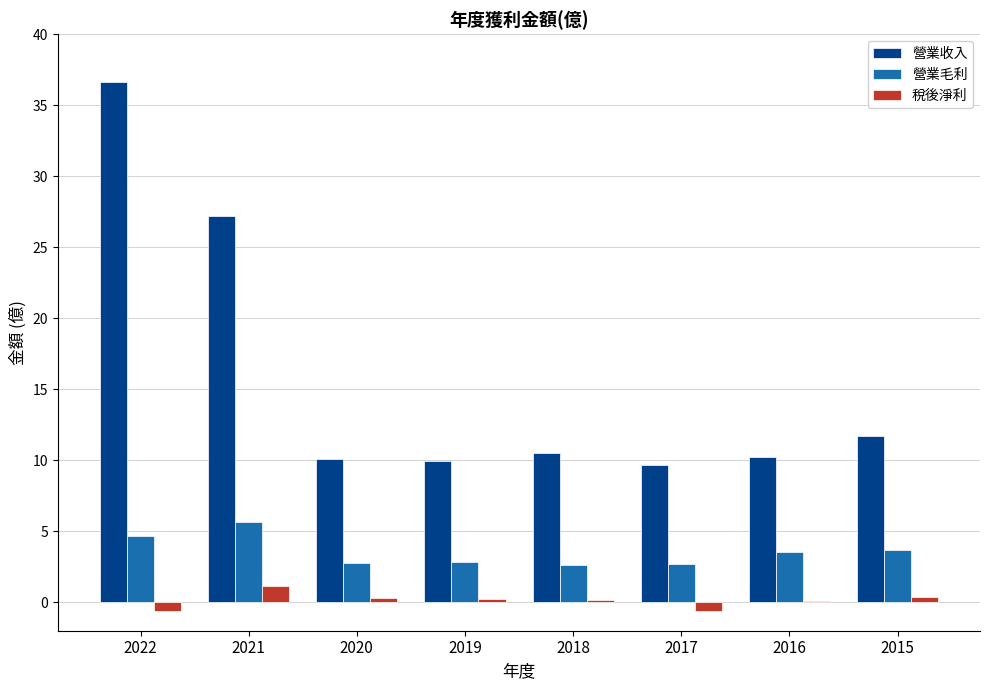

How many series are shown in this chart?

3